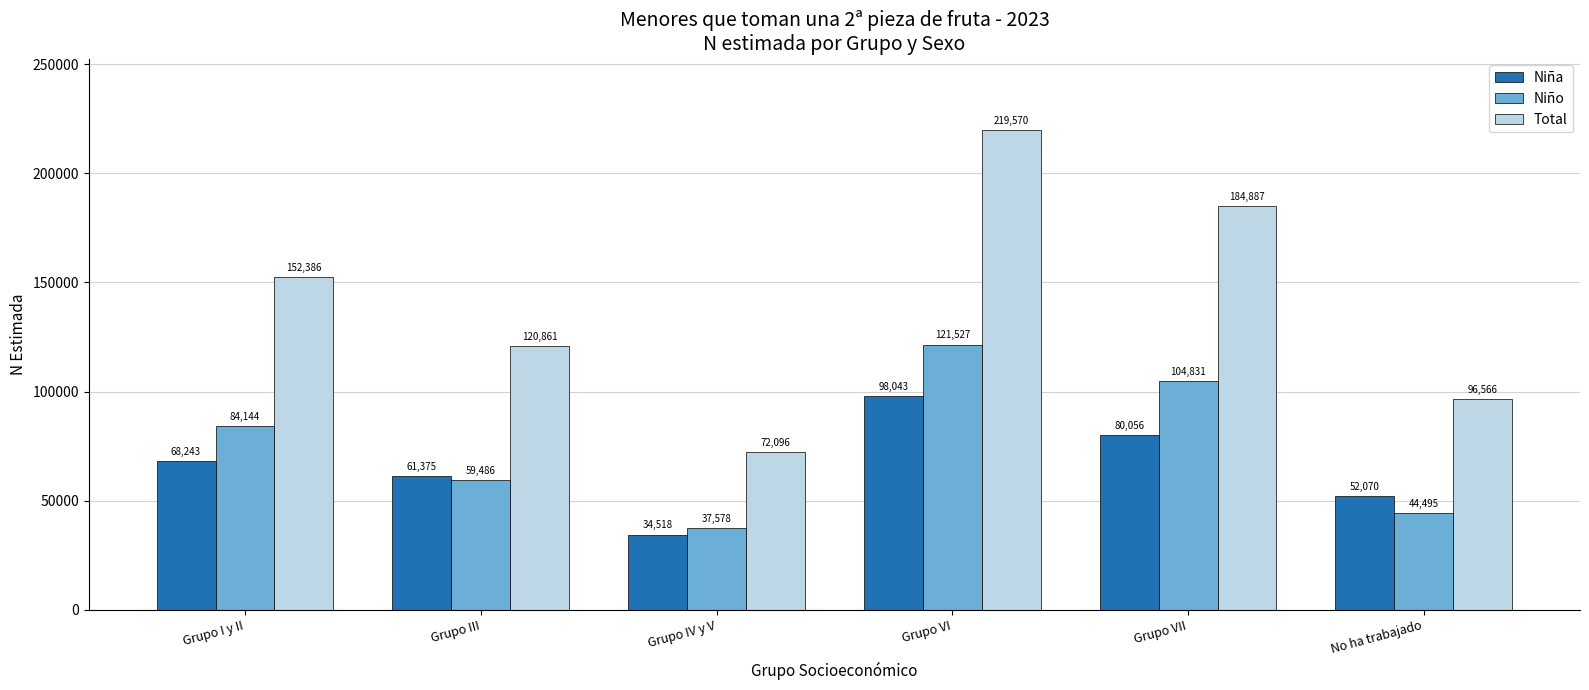

What is the spread (max minus min) of values at Grupo I y II?

84143